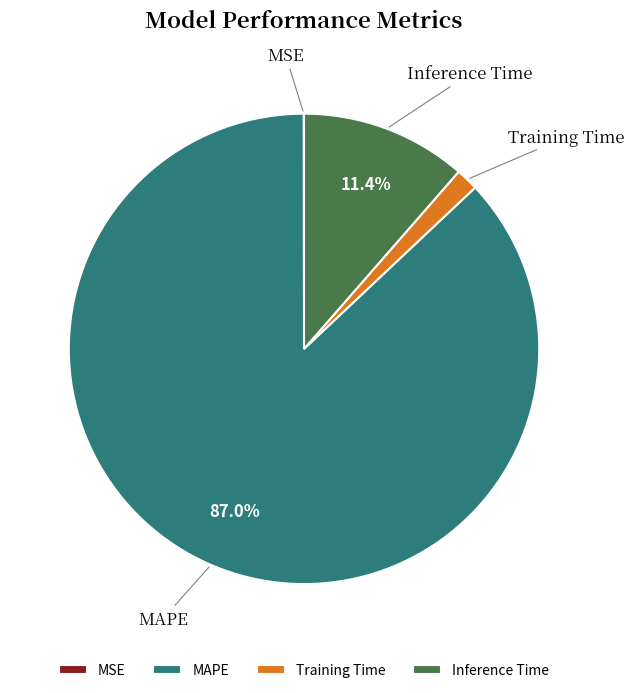

Is the sum of Training Time and Inference Time greater than half?

No